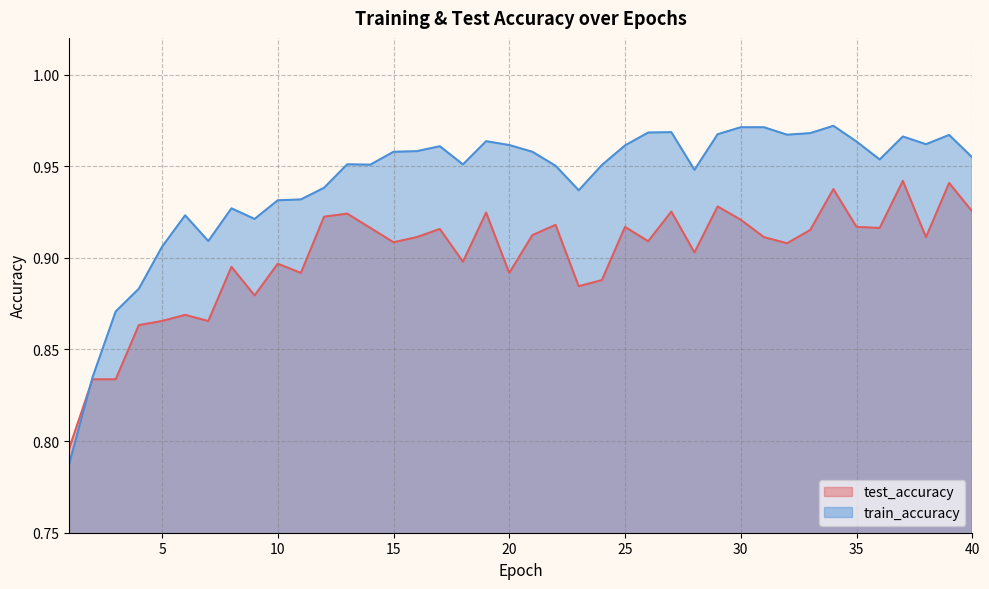

What is the sum of the test_accuracy values at 17 and 33?

1.8